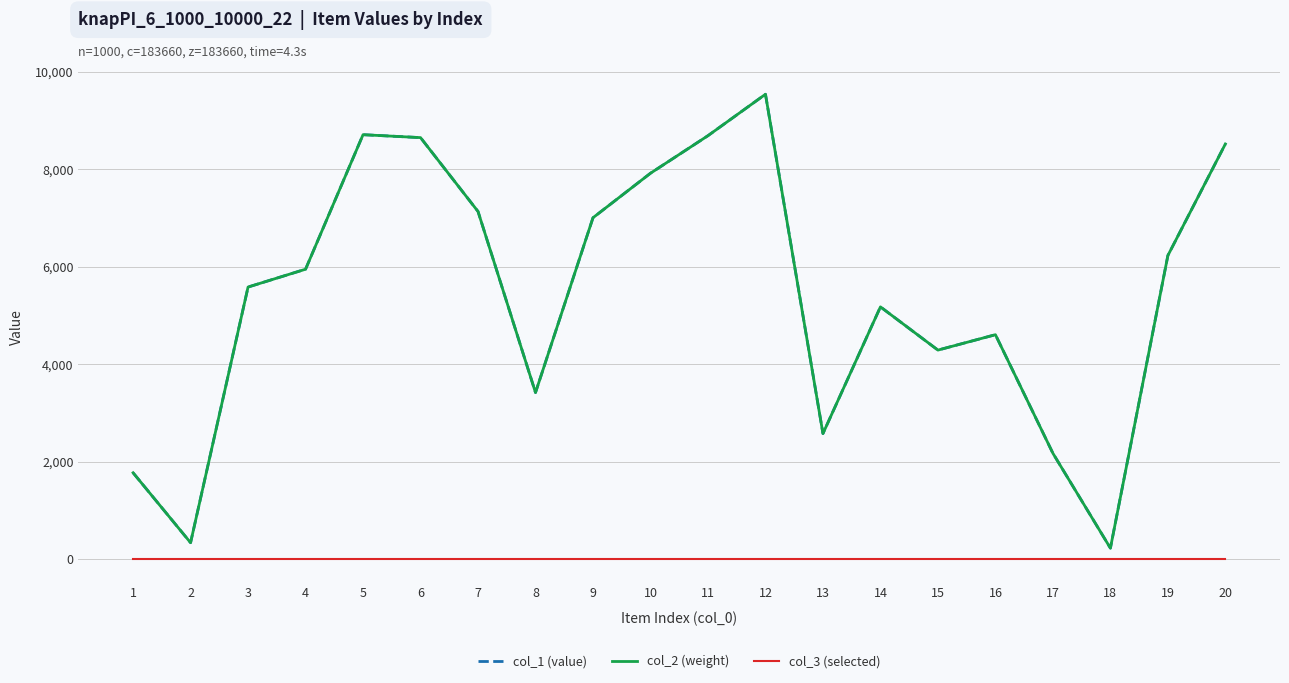

Is this an area chart (filled region under the line)?

No